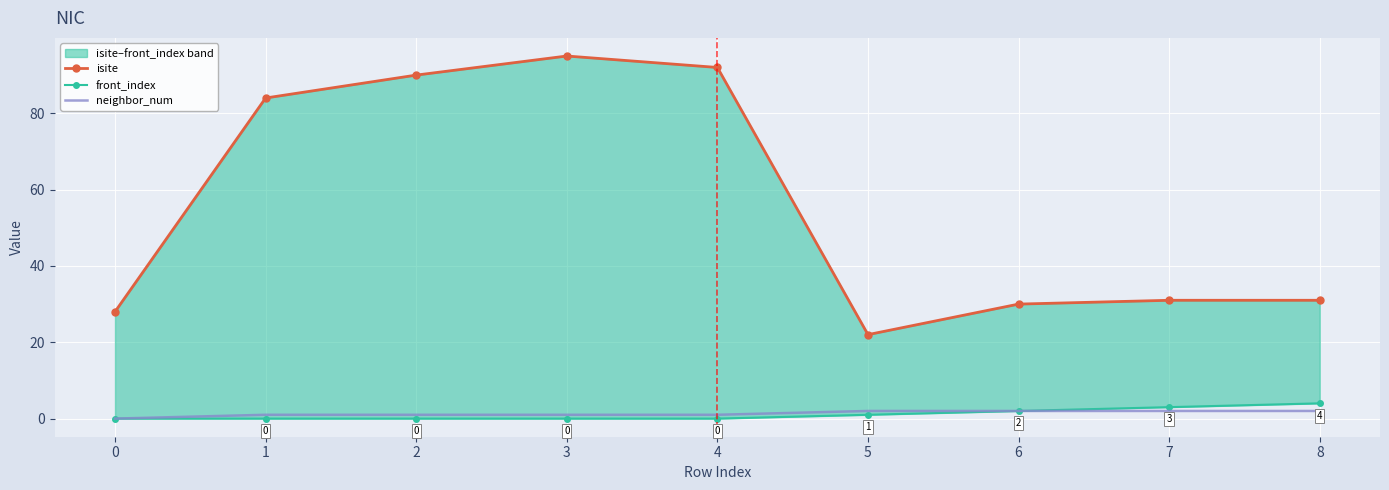

True or false: isite and front_index cross at least once.

False